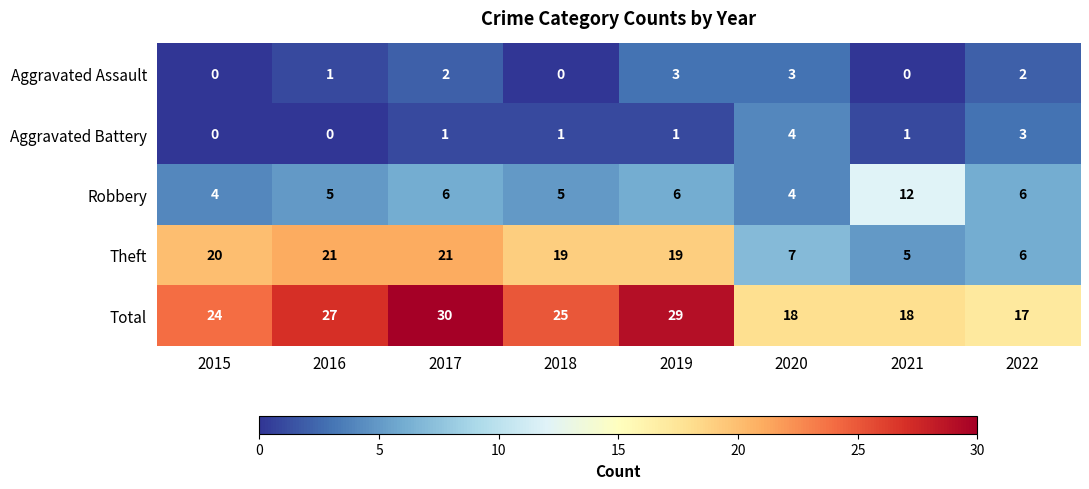

Which series has the widest spread of values?

Theft